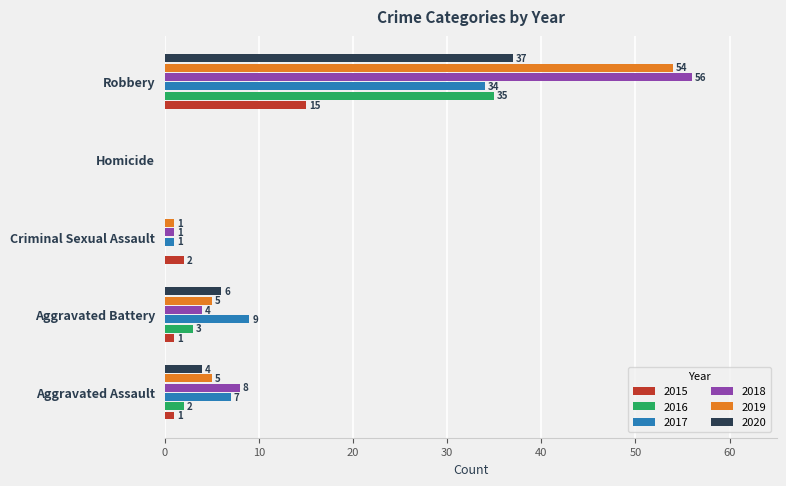

Which series has the largest total across all categories?

2018